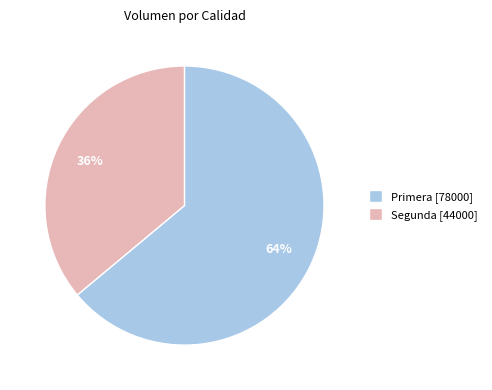

Is the sum of Segunda [44000] and Primera [78000] greater than half?

Yes